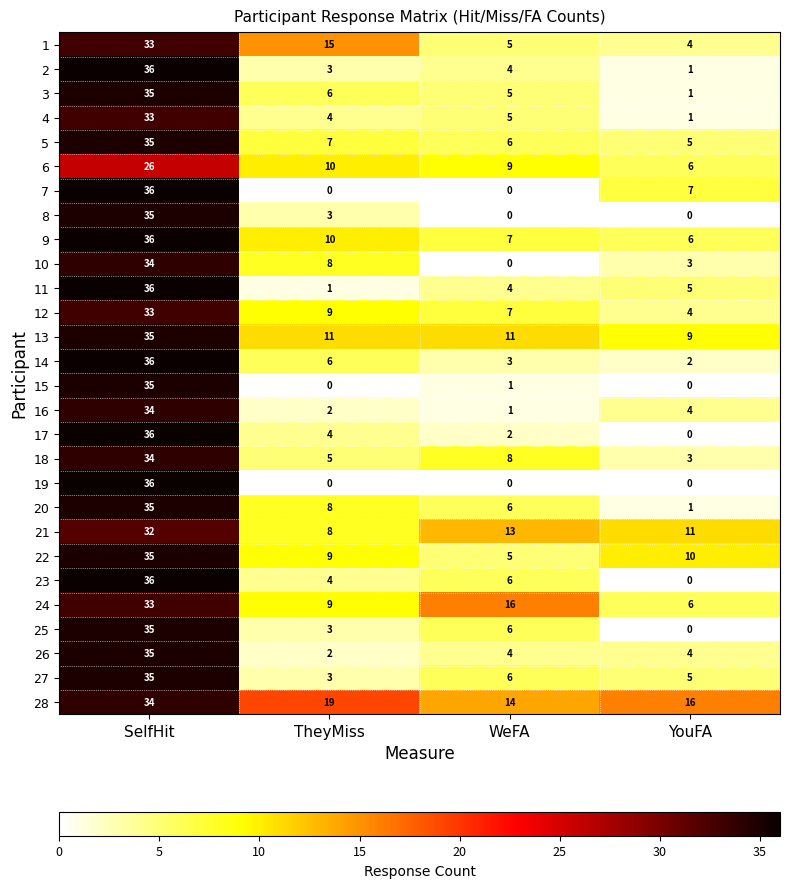

At which category does the chart reach its peak across all series?

SelfHit